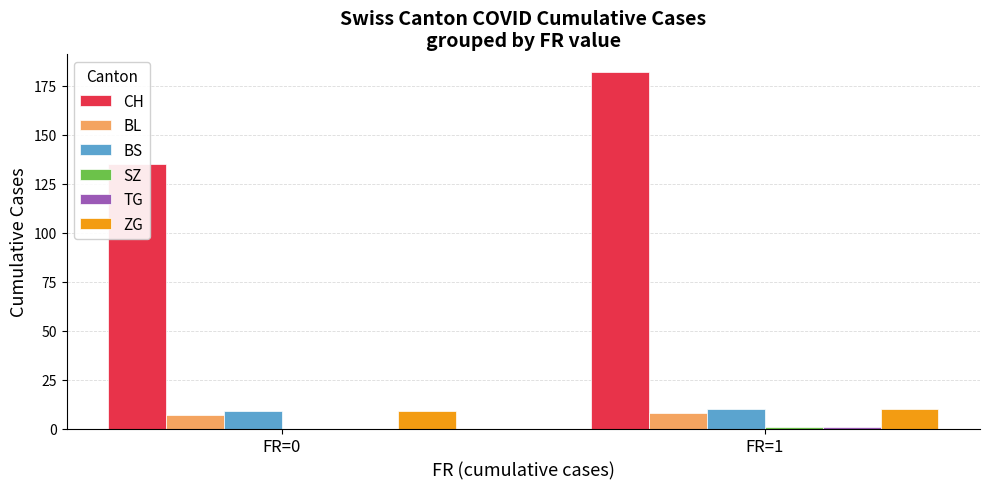

Which series changed the most between FR=0 and FR=1?

CH